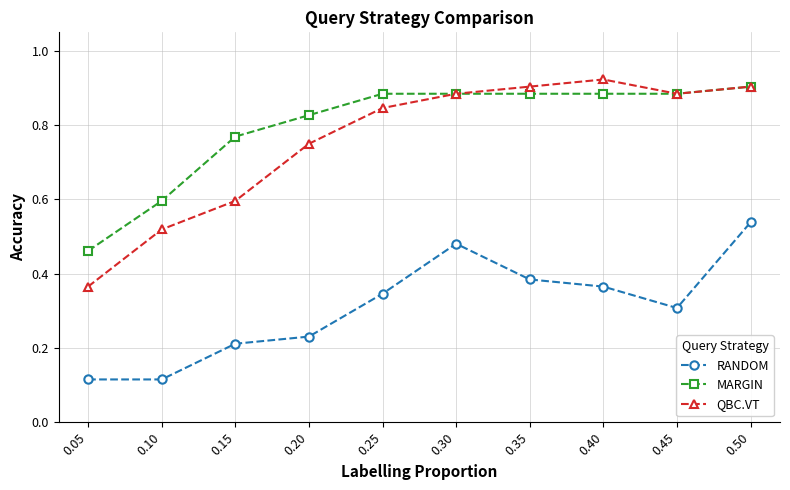

Which series has the largest total across all categories?

MARGIN